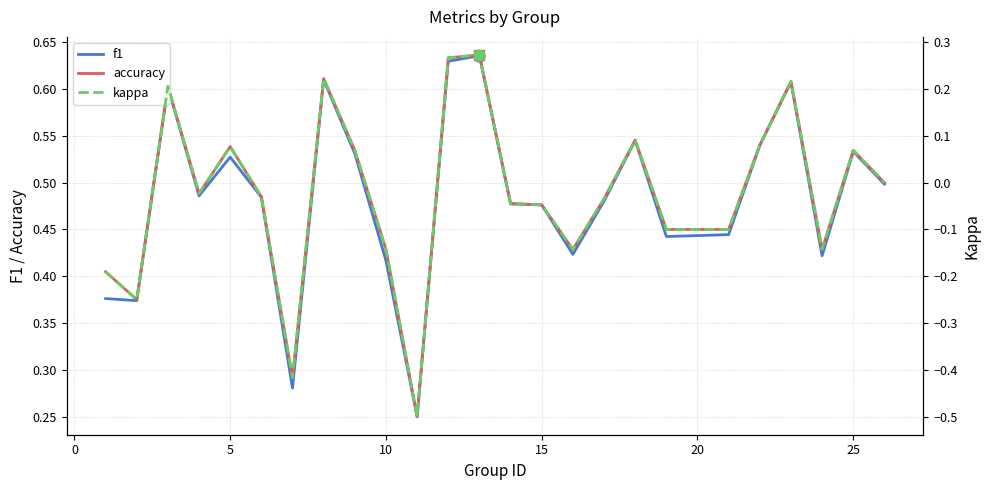

Which series reaches the minimum Y coordinate?

kappa